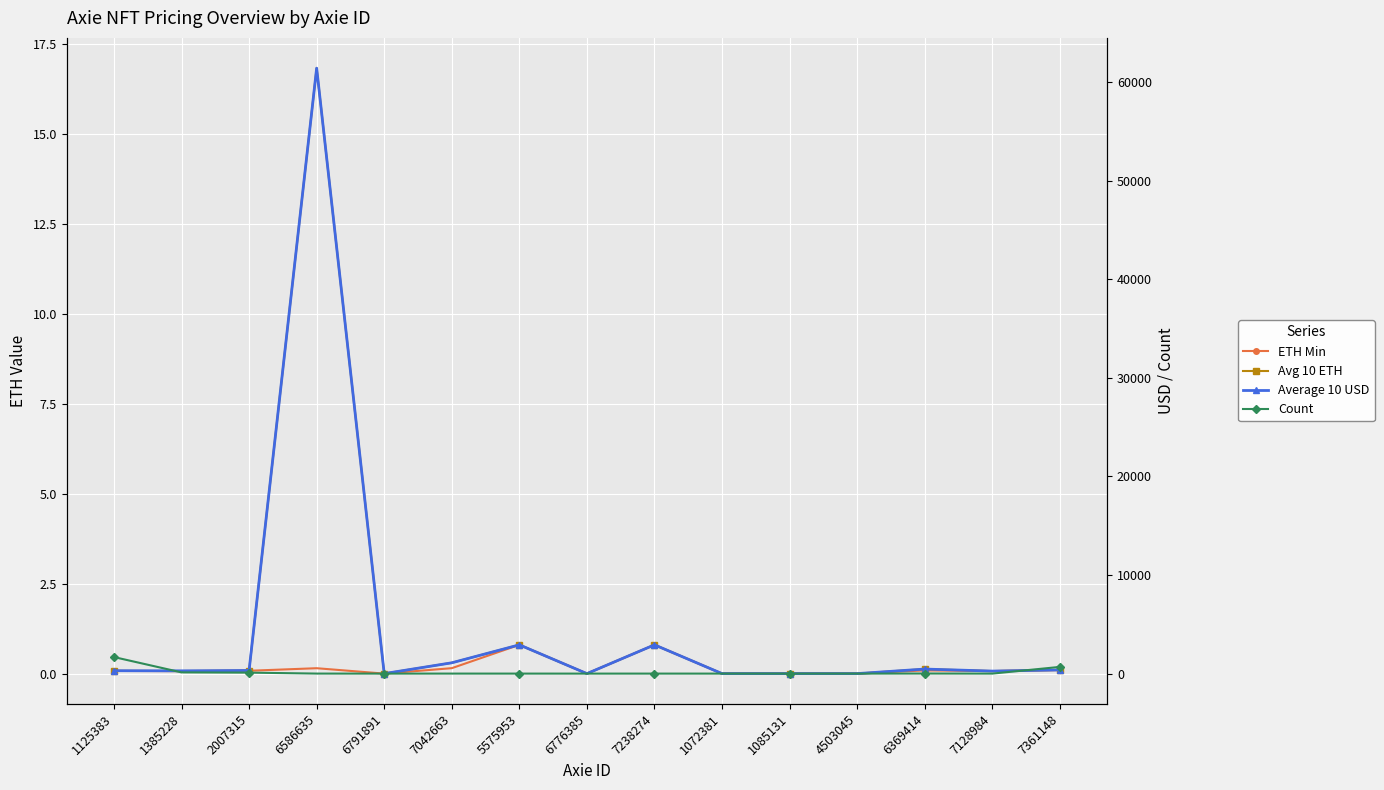

What is the value of the ETH Min point at the 9th from the left?

0.8